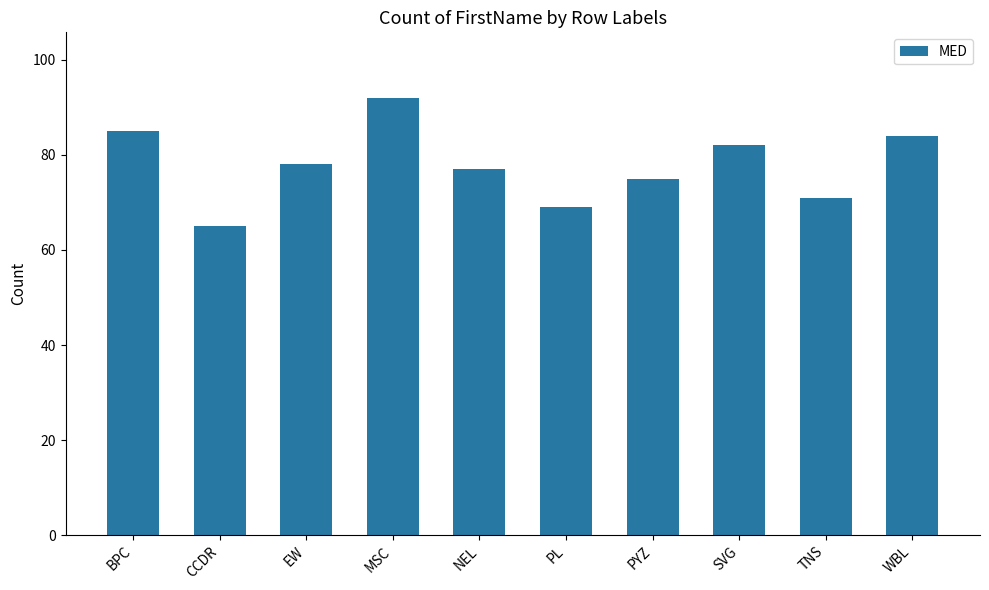

What position from the left is CCDR?

2